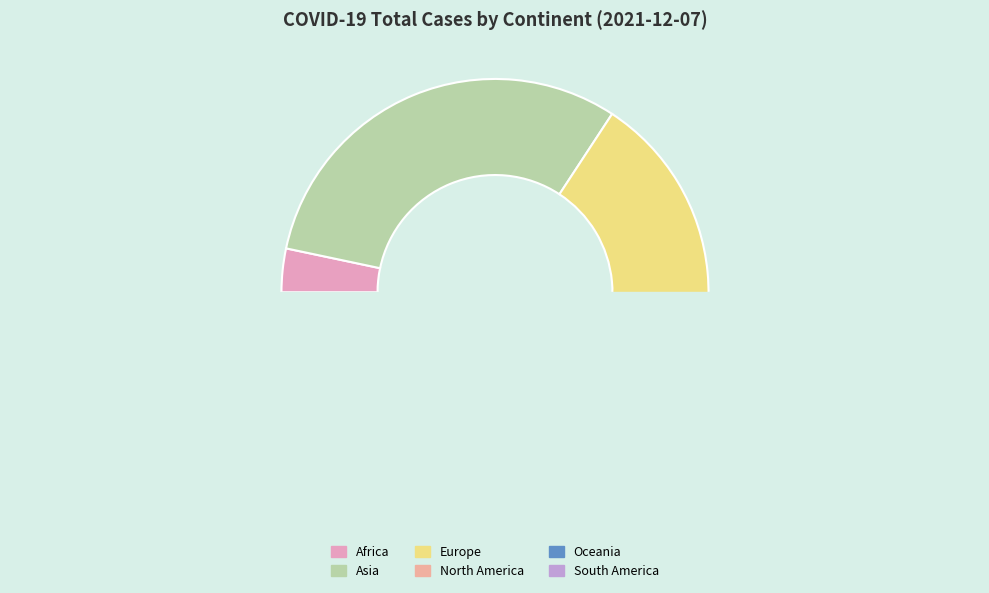

How many segments does this pie chart have?

6